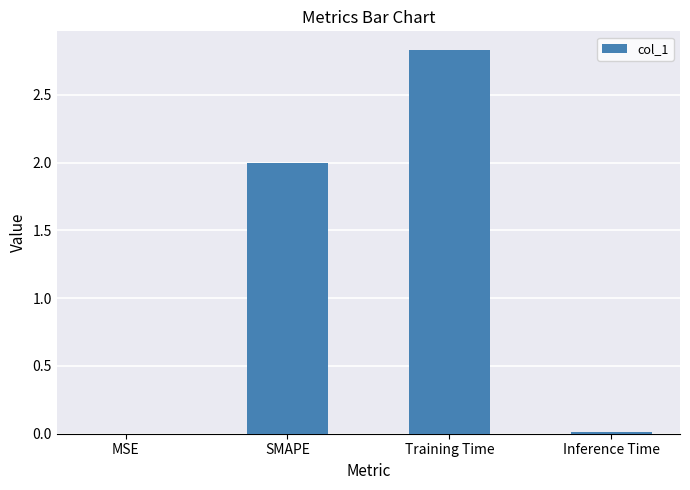

What is the sum of all values?

4.8